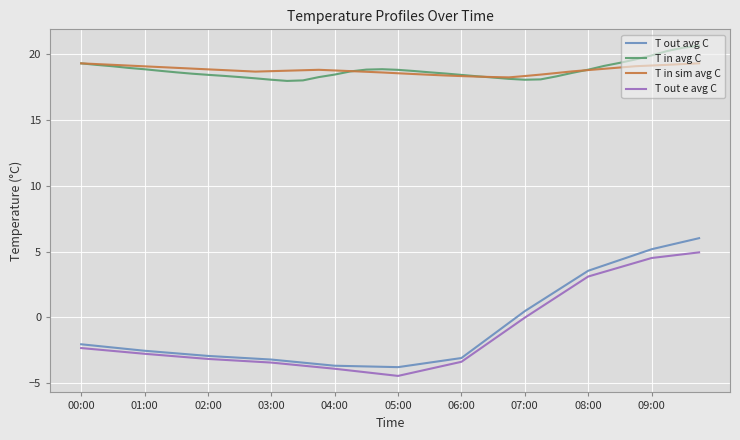

What is the lowest value of the T in sim avg C series?

18.3